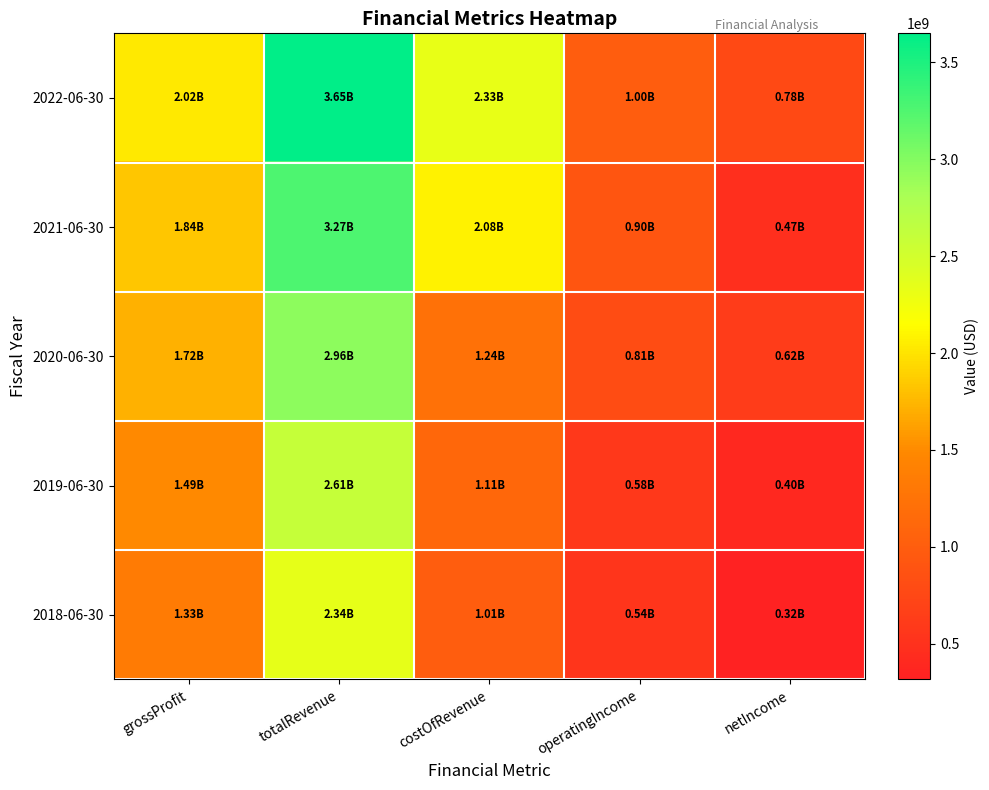

At which category is the sum across all series the highest?

totalRevenue